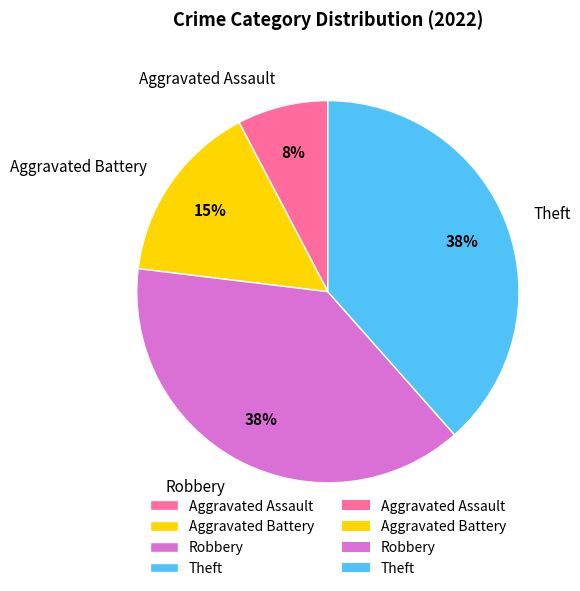

Which has a higher value, Theft or Aggravated Assault?

Theft